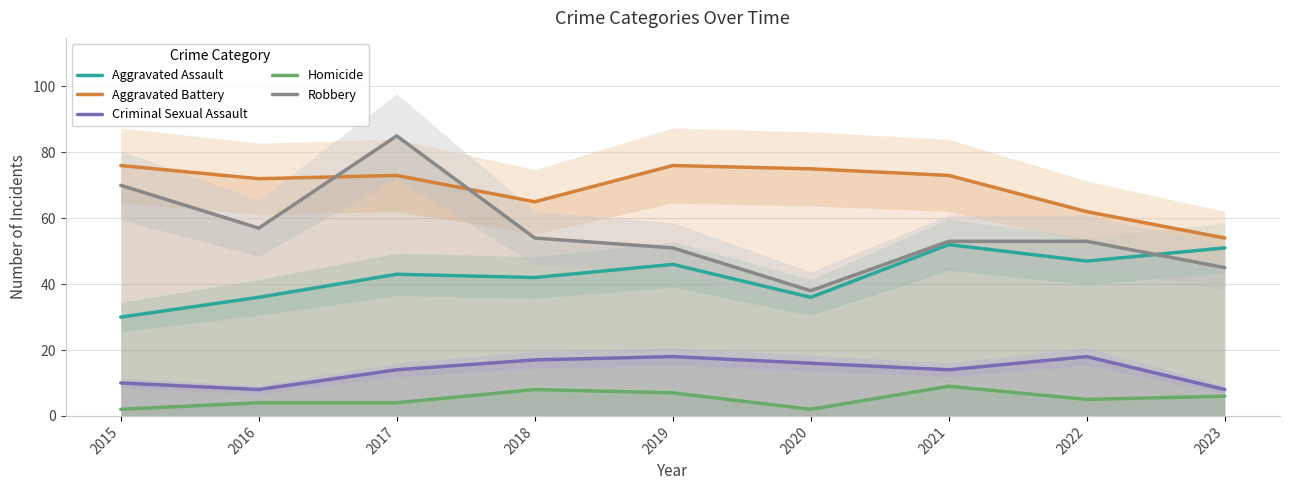

True or false: Homicide and Aggravated Assault intersect in this chart.

False